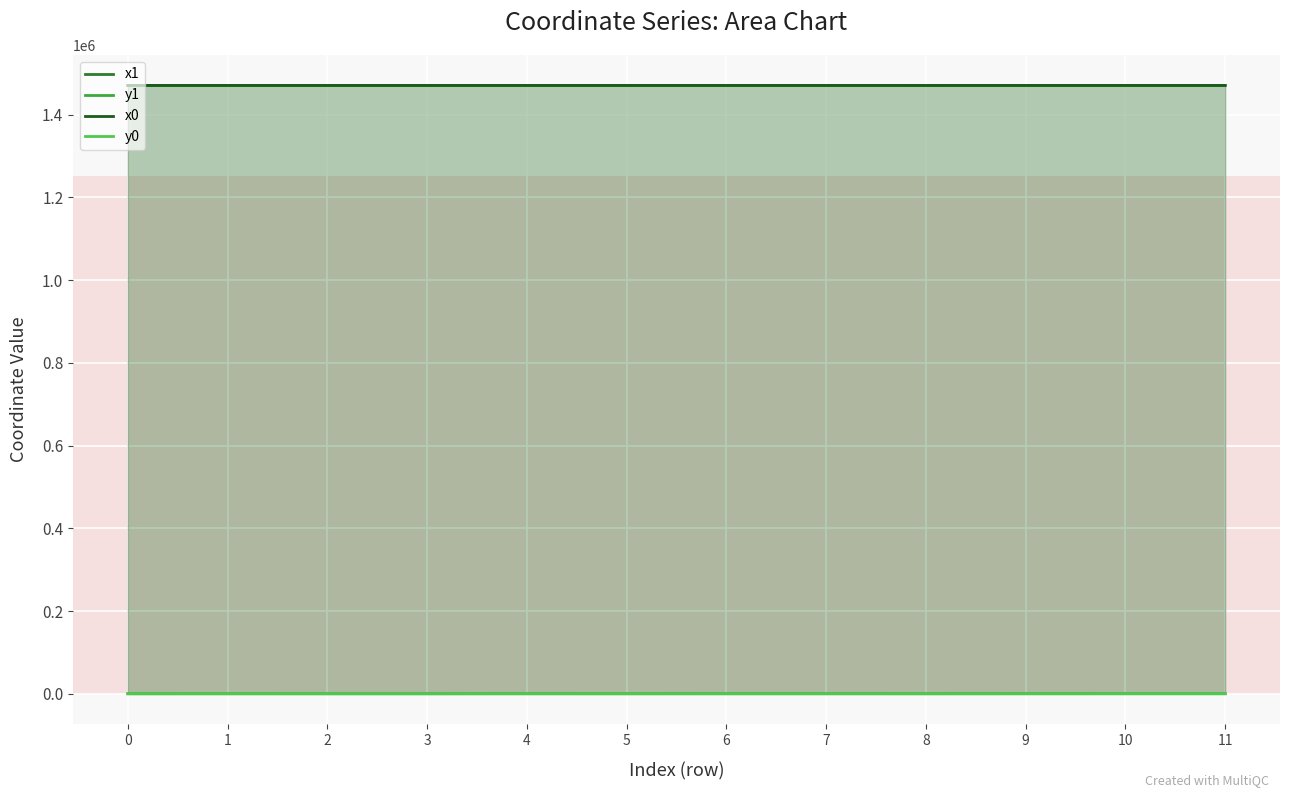

How many intersections are there between y0 and y1?

8